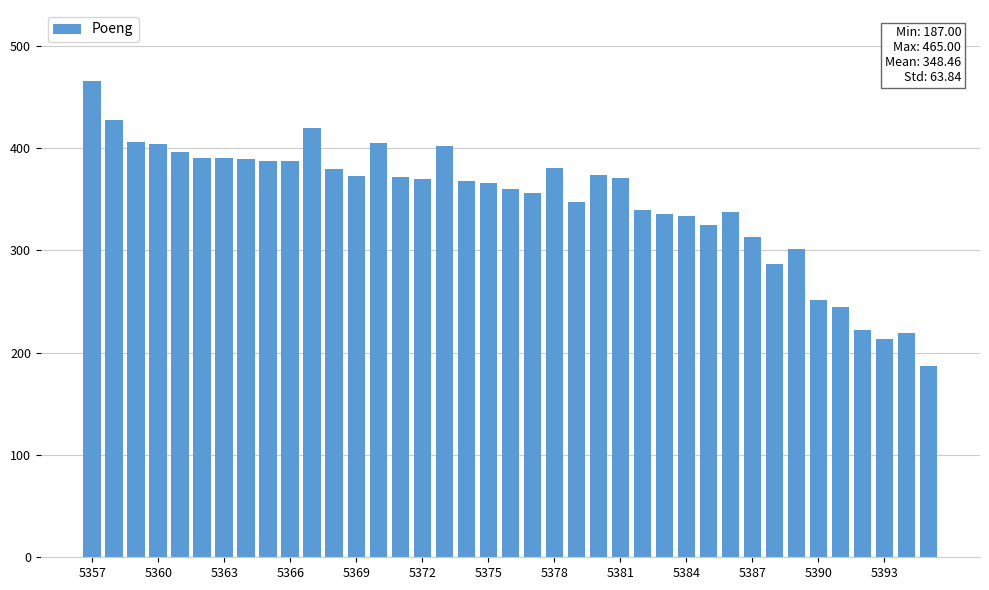

What is the difference between the maximum and minimum values?

278